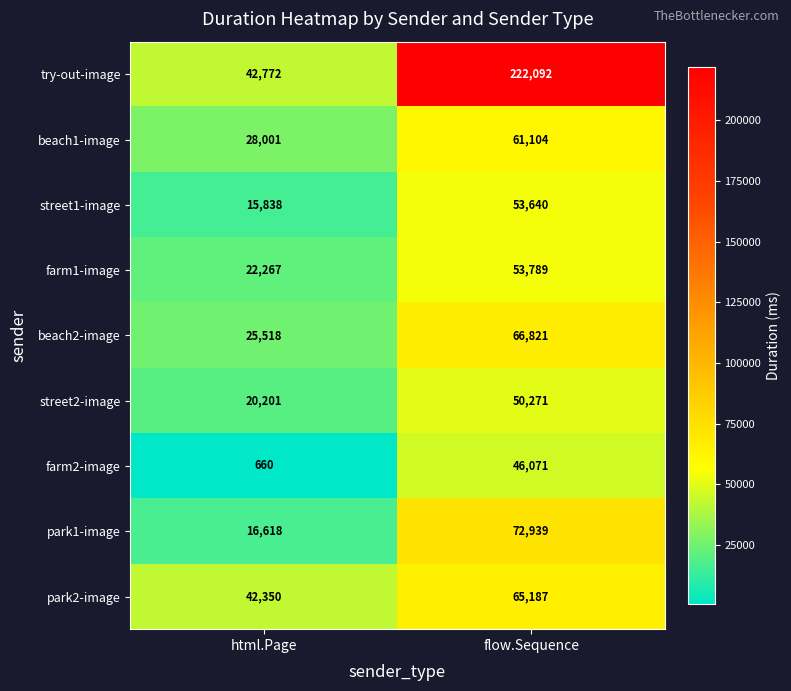

Reading left to right, extract all data points from this chart.

try-out-image: 42772	222092
beach1-image: 28001	61104
street1-image: 15838	53640
farm1-image: 22267	53789
beach2-image: 25518	66821
street2-image: 20201	50271
farm2-image: 660	46071
park1-image: 16618	72939
park2-image: 42350	65187